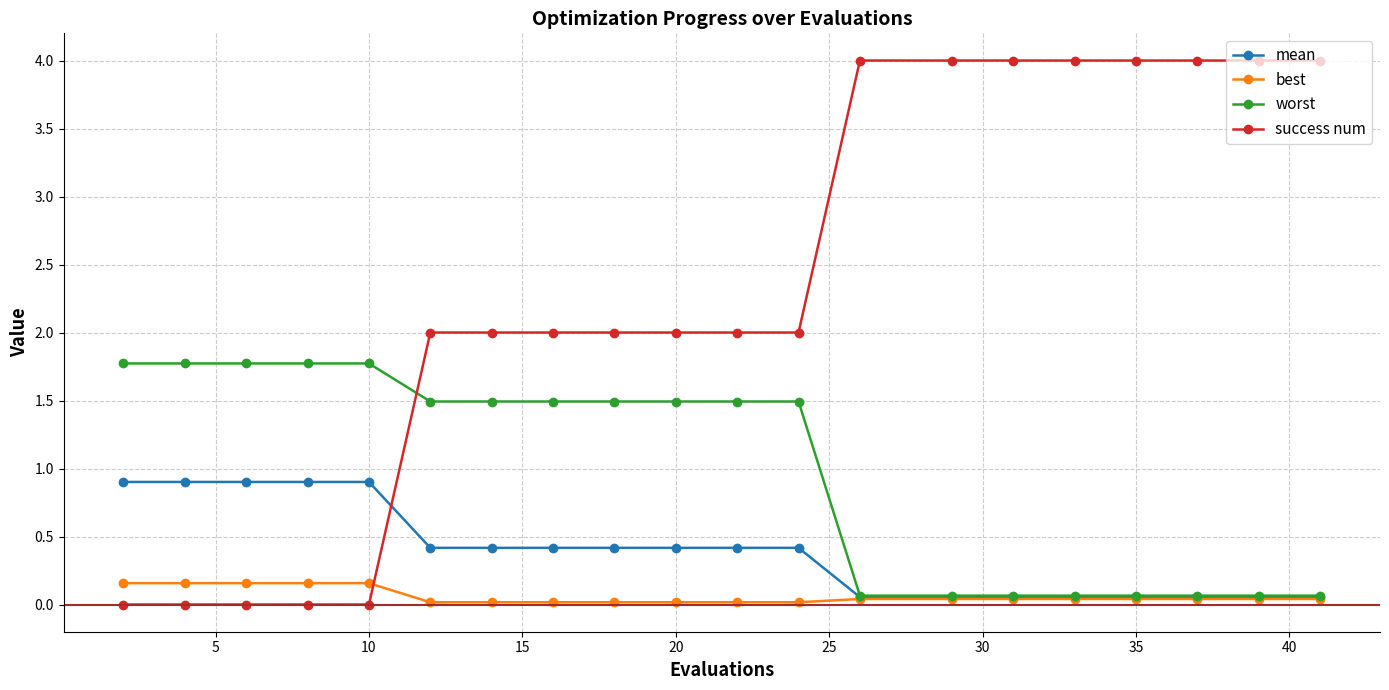

Which series has the widest spread of values?

success num